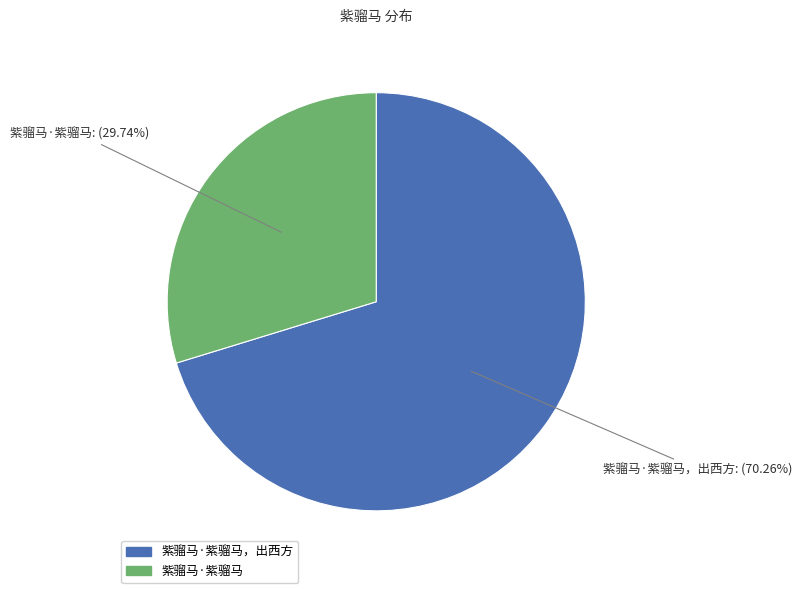

To the nearest percent, what is the difference between the largest and smallest slice percentages?

41%